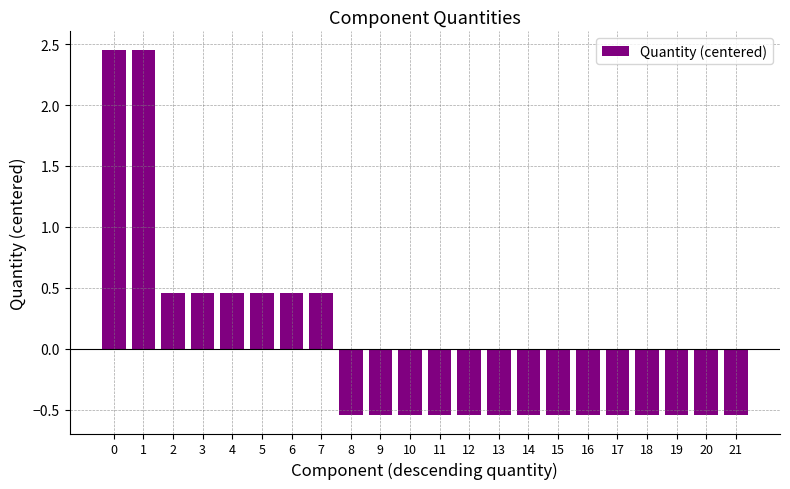

The value at 13 is -0.3. True or false?

False